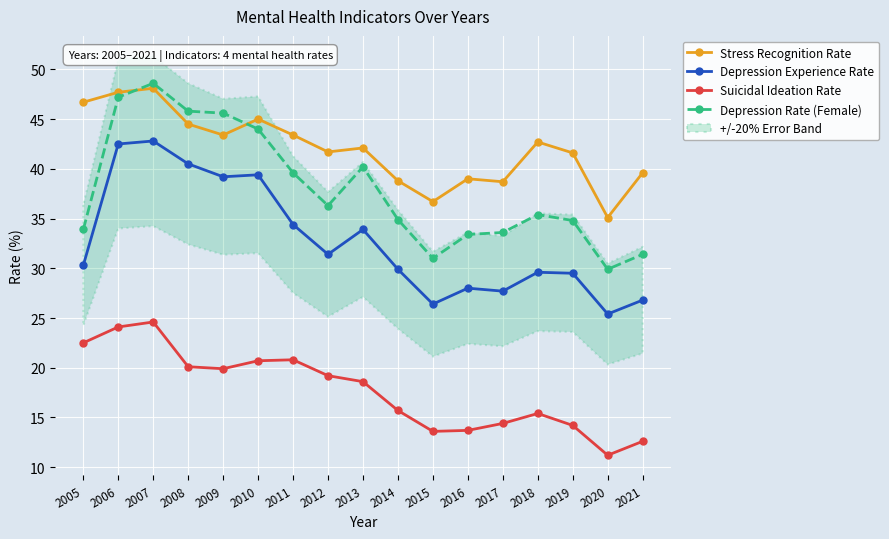

Reading right to left, extract all data points from this chart.

Stress Recognition Rate: 2021=39.6	2020=35.1	2019=41.6	2018=42.7	2017=38.7	2016=39.0	2015=36.7	2014=38.8	2013=42.1	2012=41.7	2011=43.4	2010=45.0	2009=43.4	2008=44.5	2007=48.1	2006=47.7	2005=46.7
Depression Experience Rate: 2021=26.8	2020=25.4	2019=29.5	2018=29.6	2017=27.7	2016=28.0	2015=26.4	2014=29.9	2013=33.9	2012=31.4	2011=34.4	2010=39.4	2009=39.2	2008=40.5	2007=42.8	2006=42.5	2005=30.3
Suicidal Ideation Rate: 2021=12.6	2020=11.2	2019=14.2	2018=15.4	2017=14.4	2016=13.7	2015=13.6	2014=15.7	2013=18.6	2012=19.2	2011=20.8	2010=20.7	2009=19.9	2008=20.1	2007=24.6	2006=24.1	2005=22.5
Depression Rate (Female): 2021=31.4	2020=29.9	2019=34.8	2018=35.4	2017=33.6	2016=33.4	2015=31.0	2014=34.9	2013=40.2	2012=36.3	2011=39.6	2010=44.0	2009=45.6	2008=45.8	2007=48.6	2006=47.2	2005=33.9